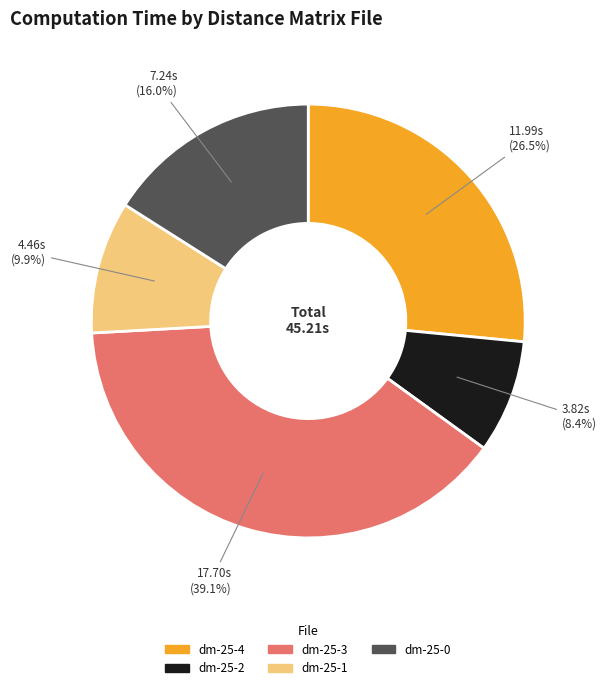

Rank the categories by value from highest to lowest.

dm-25-3, dm-25-4, dm-25-0, dm-25-1, dm-25-2